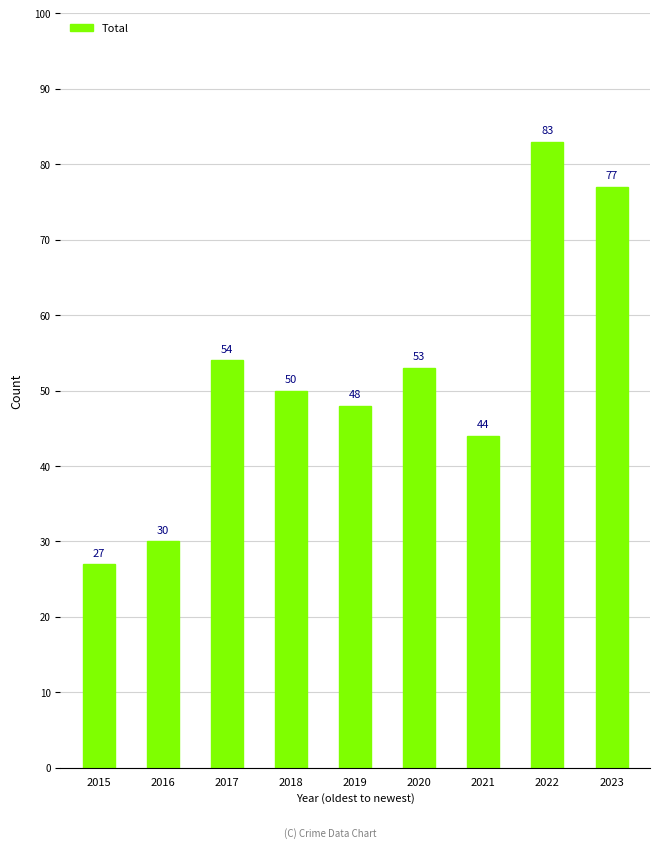

Between 2023 and 2019, which is larger?

2023